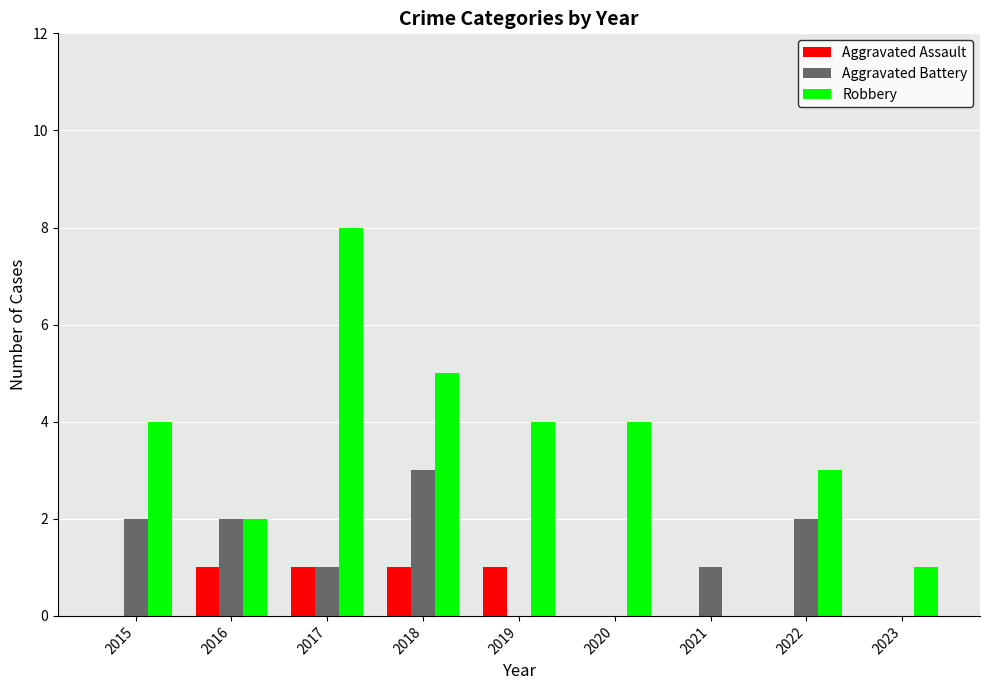

Between 2016 and 2017, which series saw the biggest shift?

Robbery